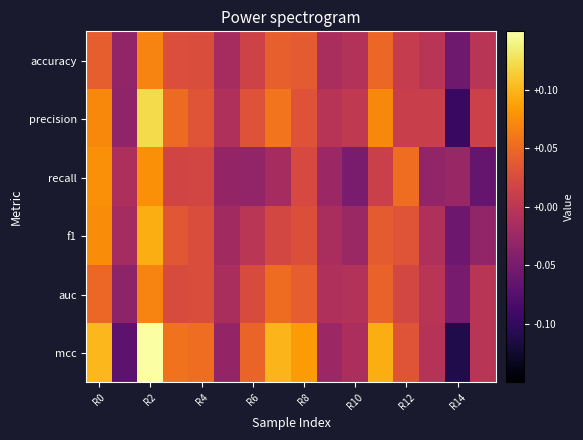

What is the maximum value shown in the chart?

0.2